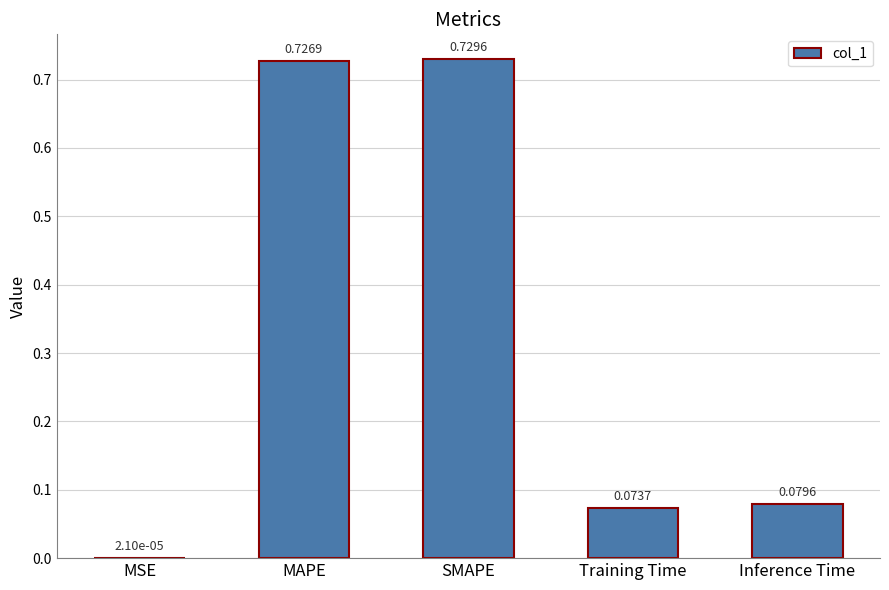

Which has a higher value, MAPE or MSE?

MAPE